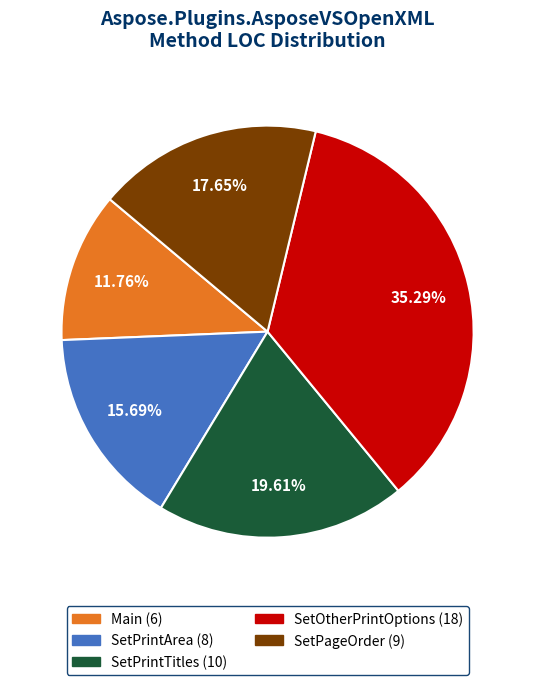

What is the largest slice in the pie chart?

SetOtherPrintOptions